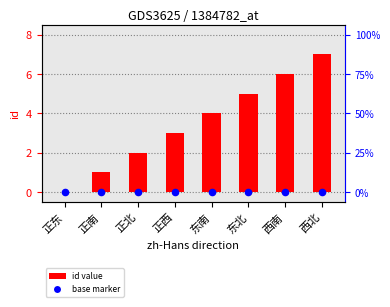

Which series contains the highest Y value?

id value